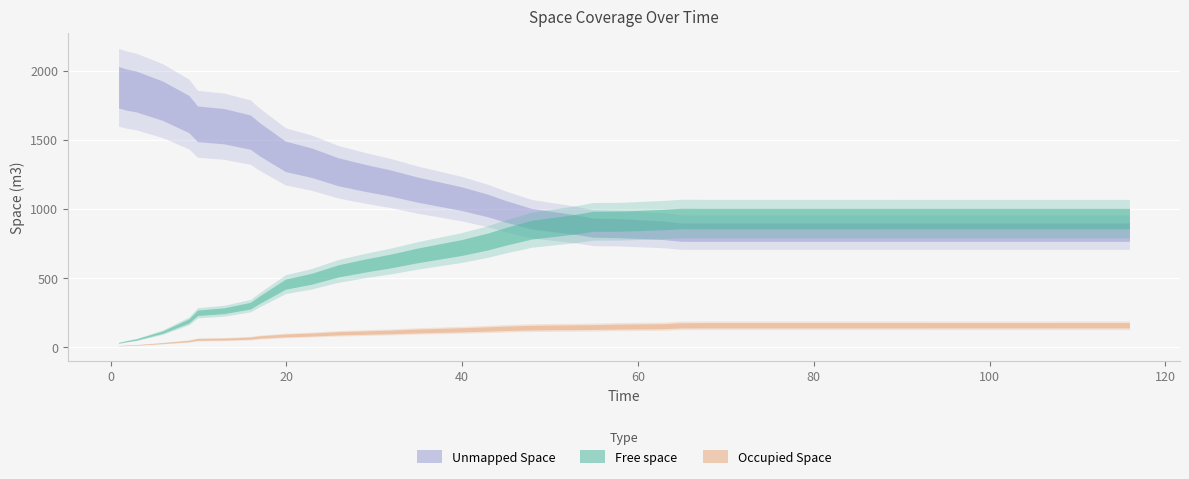

Reading left to right, extract all data points from this chart.

Free space: 29.6	42.7	53.6	106.8	188.5	247.4	262.3	298.9	340.0	454.6	494.2	550.5	588.6	622.6	662.5	719.5	763.5	799.9	849.0	888.9	909.7	910.3	922.6	929.9	929.1	929.1	929.1	929.1	929.1	929.1	929.1	929.2	929.2	929.2	929.2	929.2	929.2	929.2	929.2
Occupied Space: 8.1	12.9	14.2	27.8	43.0	54.7	56.9	63.7	71.5	83.2	89.9	98.7	104.0	108.9	115.6	124.2	130.0	134.9	140.0	142.8	144.3	147.4	150.2	156.3	157.1	157.1	157.1	157.1	157.1	157.1	157.1	156.9	156.9	156.9	156.9	156.9	156.9	156.9	156.9
Unmapped Space: 1879.9	1862.0	1849.8	1783.0	1686.1	1615.5	1598.4	1555.0	1506.1	1379.9	1333.5	1268.3	1225.0	1186.0	1139.5	1073.9	1024.1	982.8	928.6	885.9	863.7	859.8	844.8	831.4	831.4	831.4	831.4	831.4	831.4	831.4	831.4	831.4	831.4	831.4	831.4	831.4	831.4	831.4	831.4